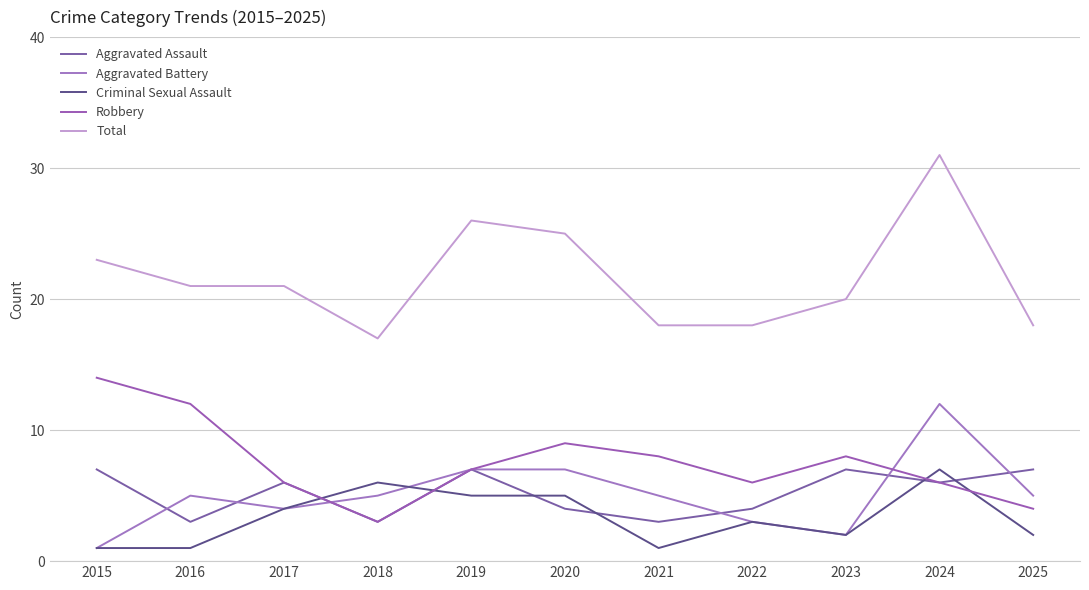

How many series are shown in this chart?

5